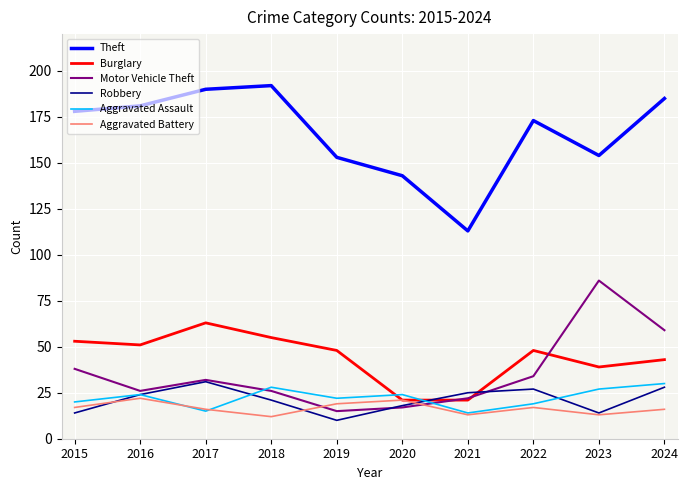

Is it true that Aggravated Battery equals 17 at 2015?

True